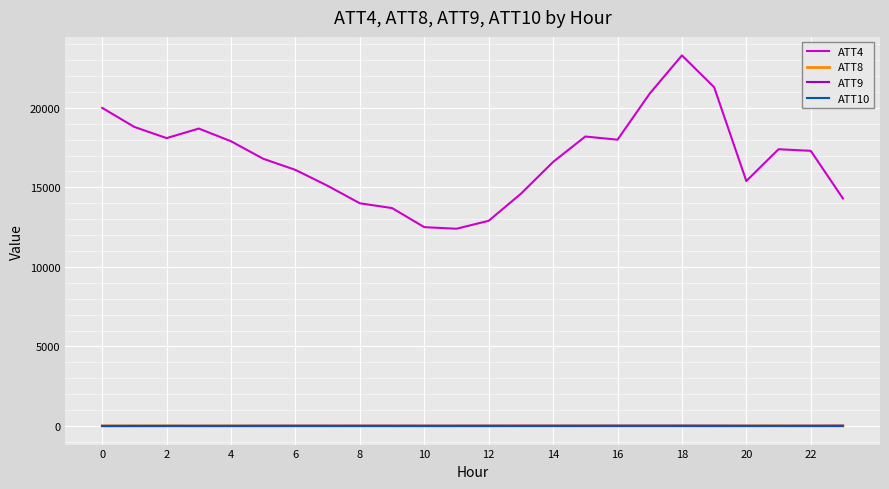

What is the maximum value shown in the chart?

23300.0